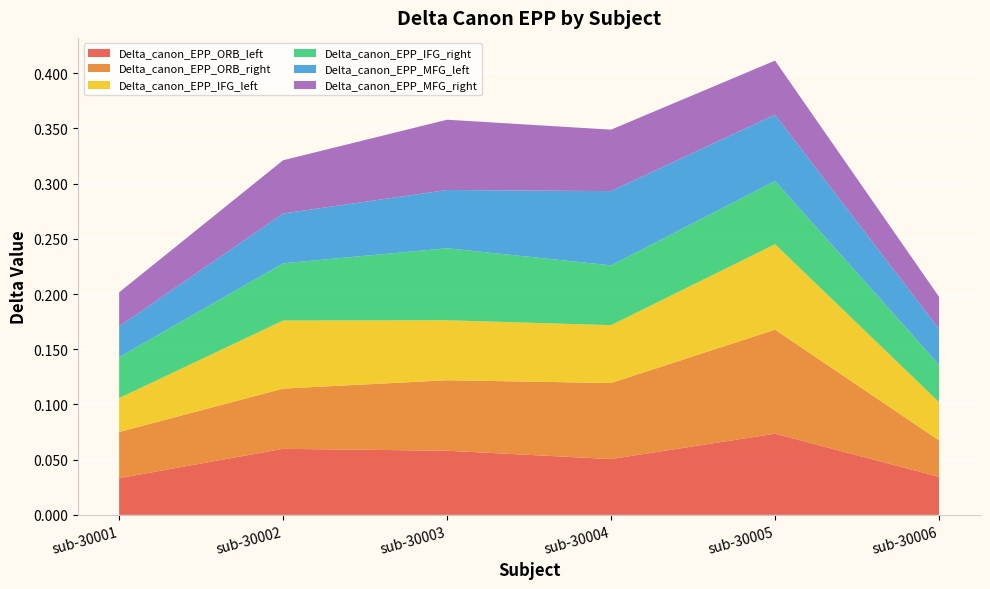

Reading right to left, what are all the values shown in this chart?

Delta_canon_EPP_ORB_left: 0.0	0.1	0.1	0.1	0.1	0.0
Delta_canon_EPP_ORB_right: 0.0	0.1	0.1	0.1	0.1	0.0
Delta_canon_EPP_IFG_left: 0.0	0.1	0.1	0.1	0.1	0.0
Delta_canon_EPP_IFG_right: 0.0	0.1	0.1	0.1	0.1	0.0
Delta_canon_EPP_MFG_left: 0.0	0.1	0.1	0.1	0.0	0.0
Delta_canon_EPP_MFG_right: 0.0	0.0	0.1	0.1	0.0	0.0